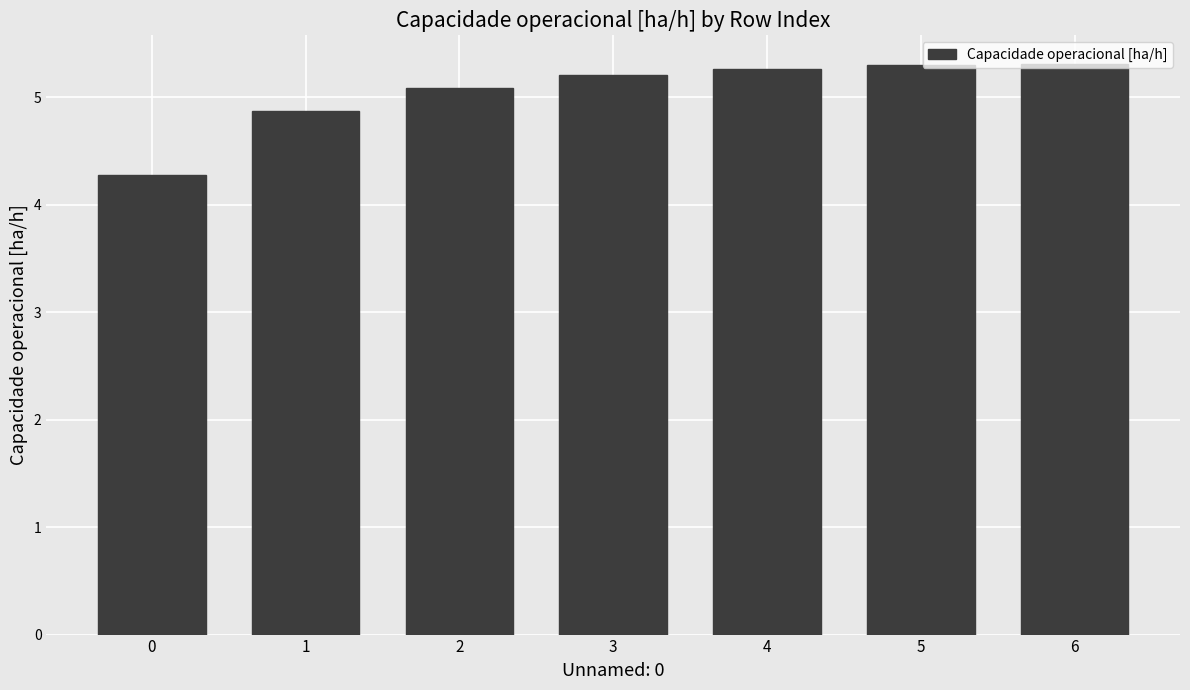

At which label does the data first exceed 5?

2